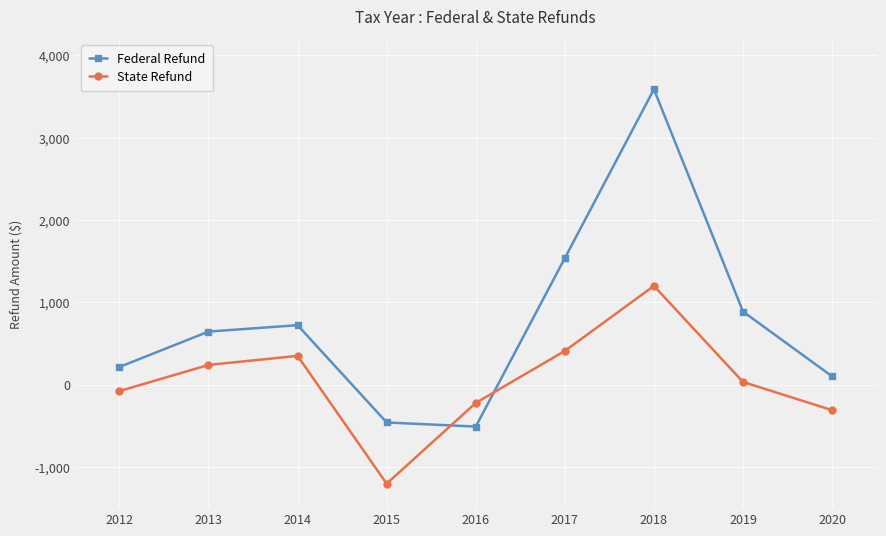

What is the value of the Federal Refund point at the 4th from the left?

-459